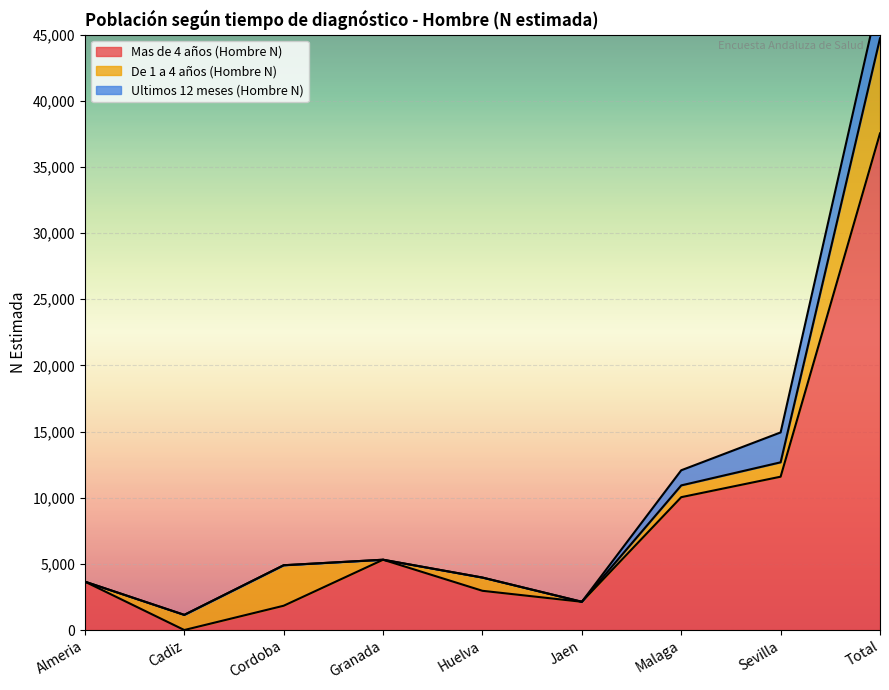

The value of Ultimos 12 meses (Hombre N) at Cordoba is 0. True or false?

True